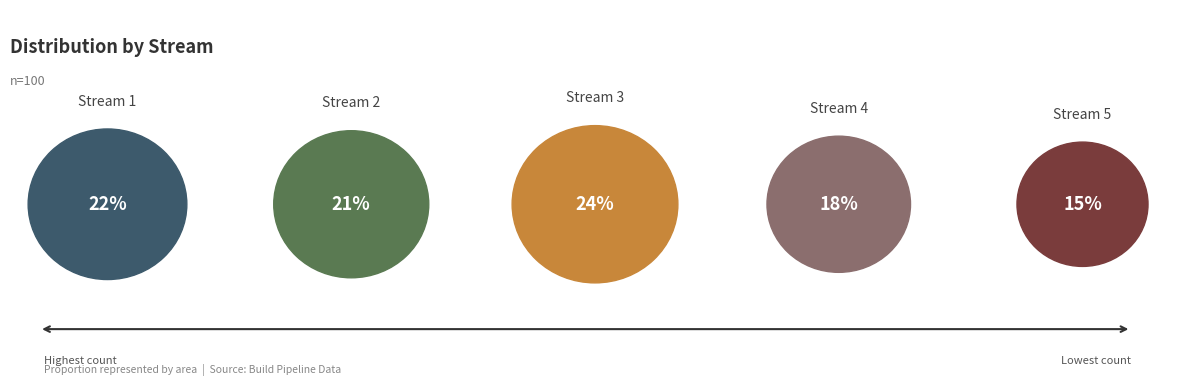

Is there any slice that represents more than half of the pie?

No